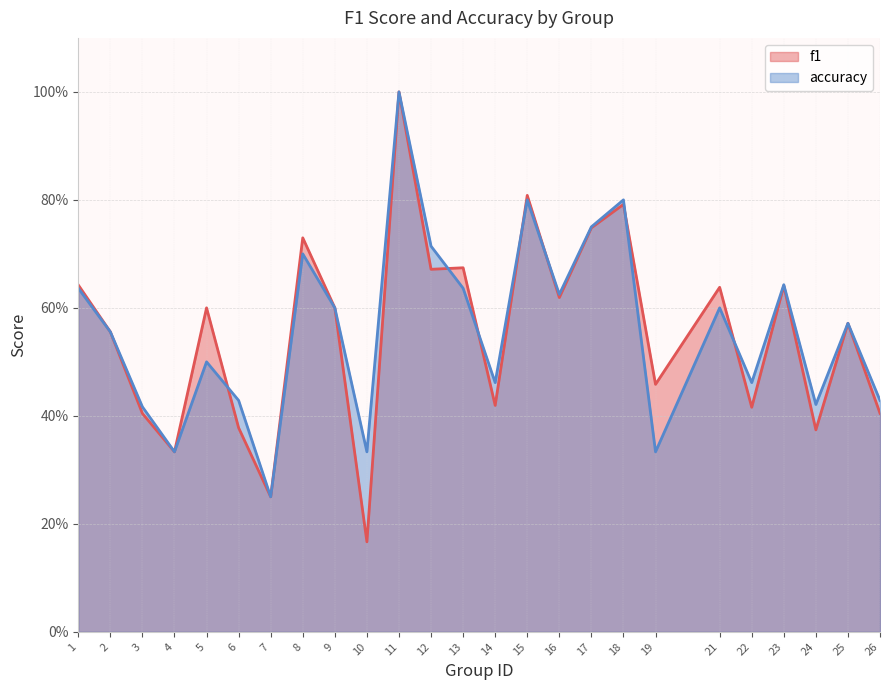

Rank the series at 5 from highest to lowest value.

f1, accuracy